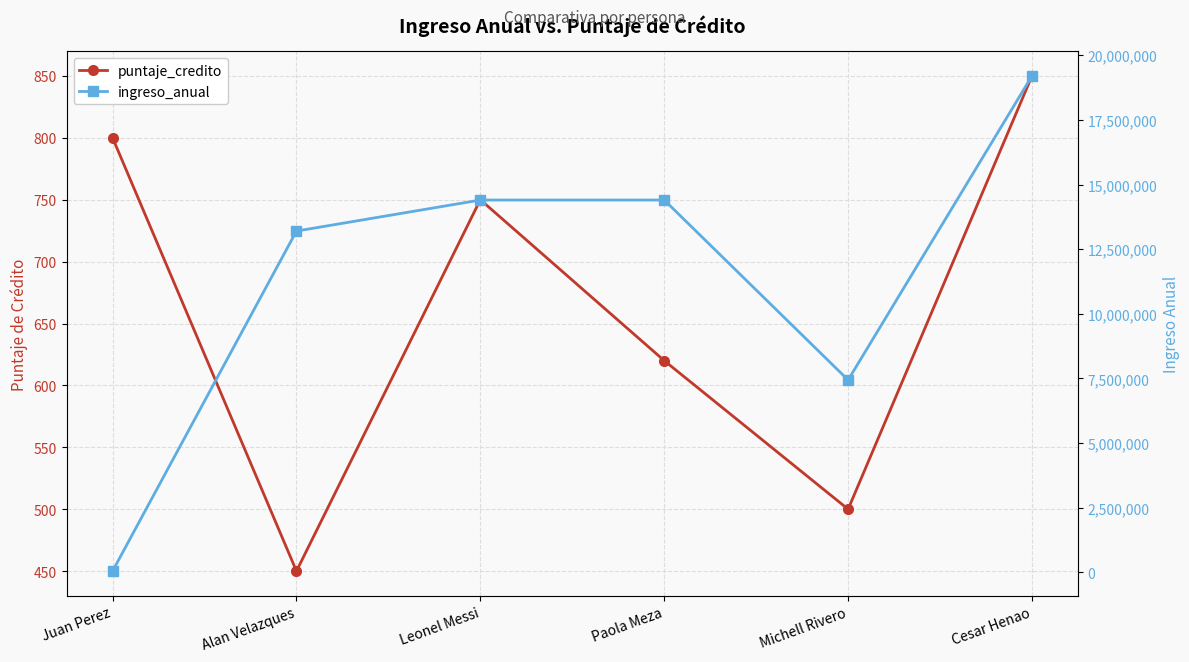

How many distinct data groups are displayed?

2